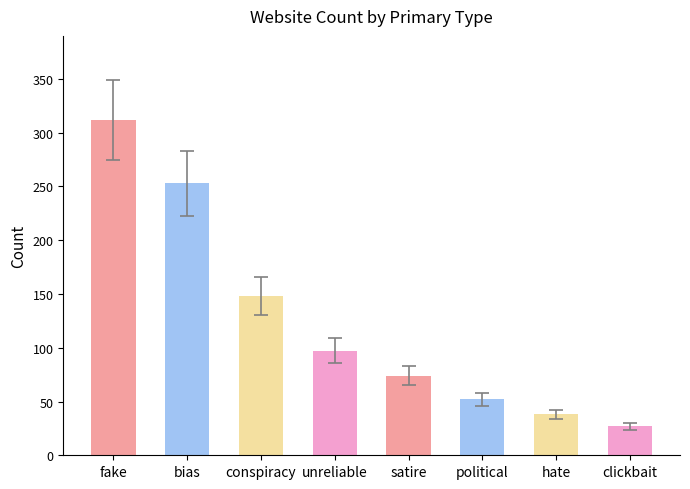

The value at satire is 74. True or false?

True